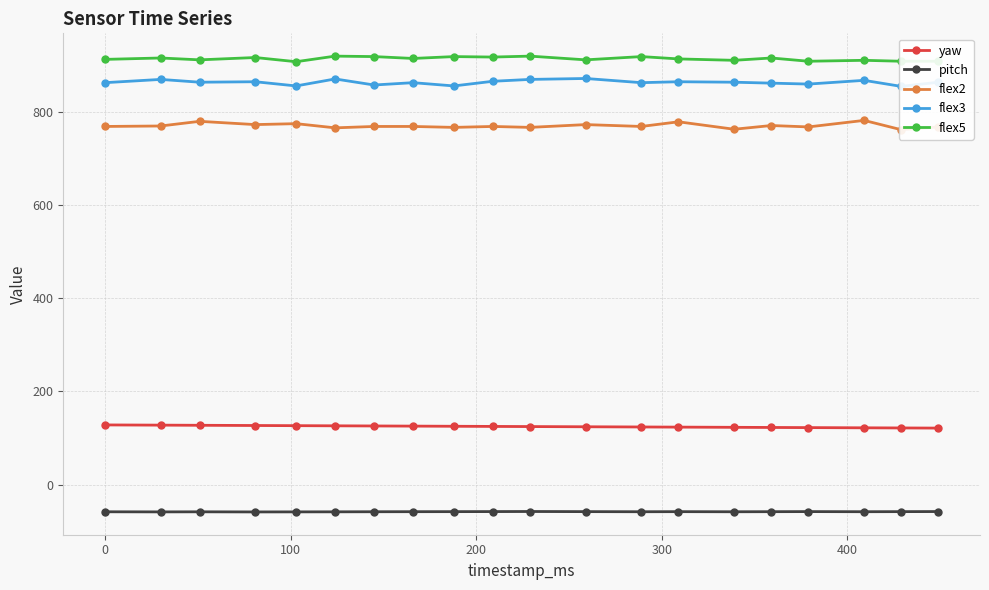

True or false: yaw and pitch intersect in this chart.

False